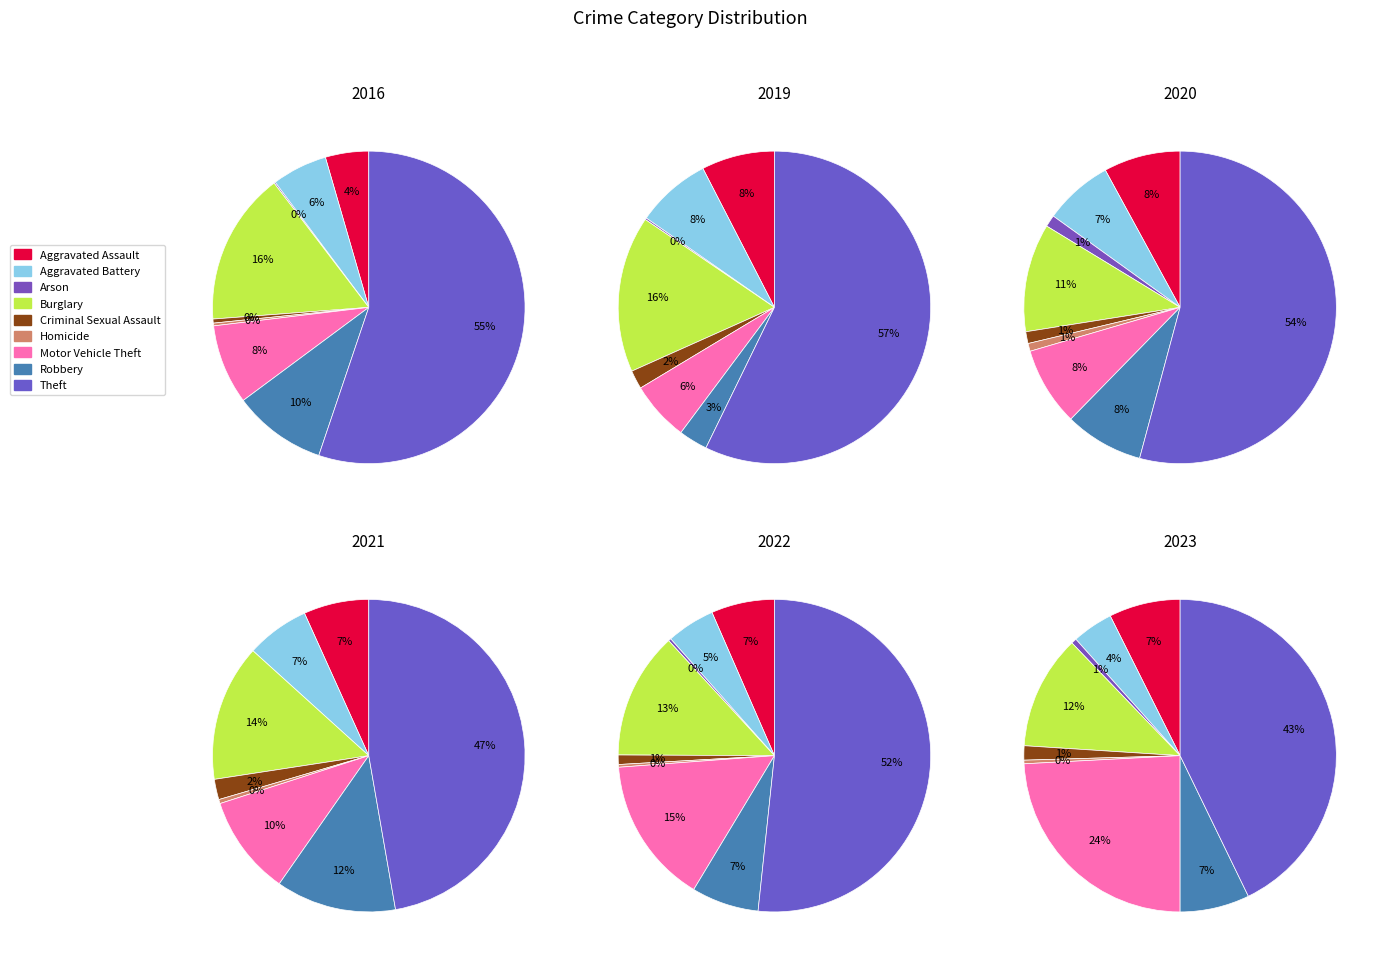

What percentage is the Robbery slice, to the nearest percent?

3%